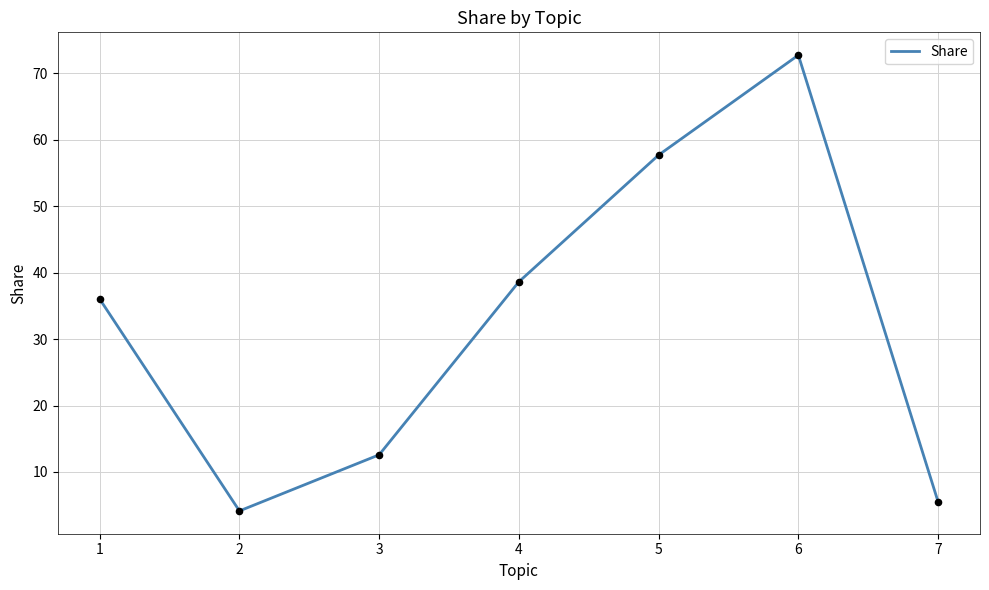

What is the ratio of the value at 3 to the value at 6?

0.2